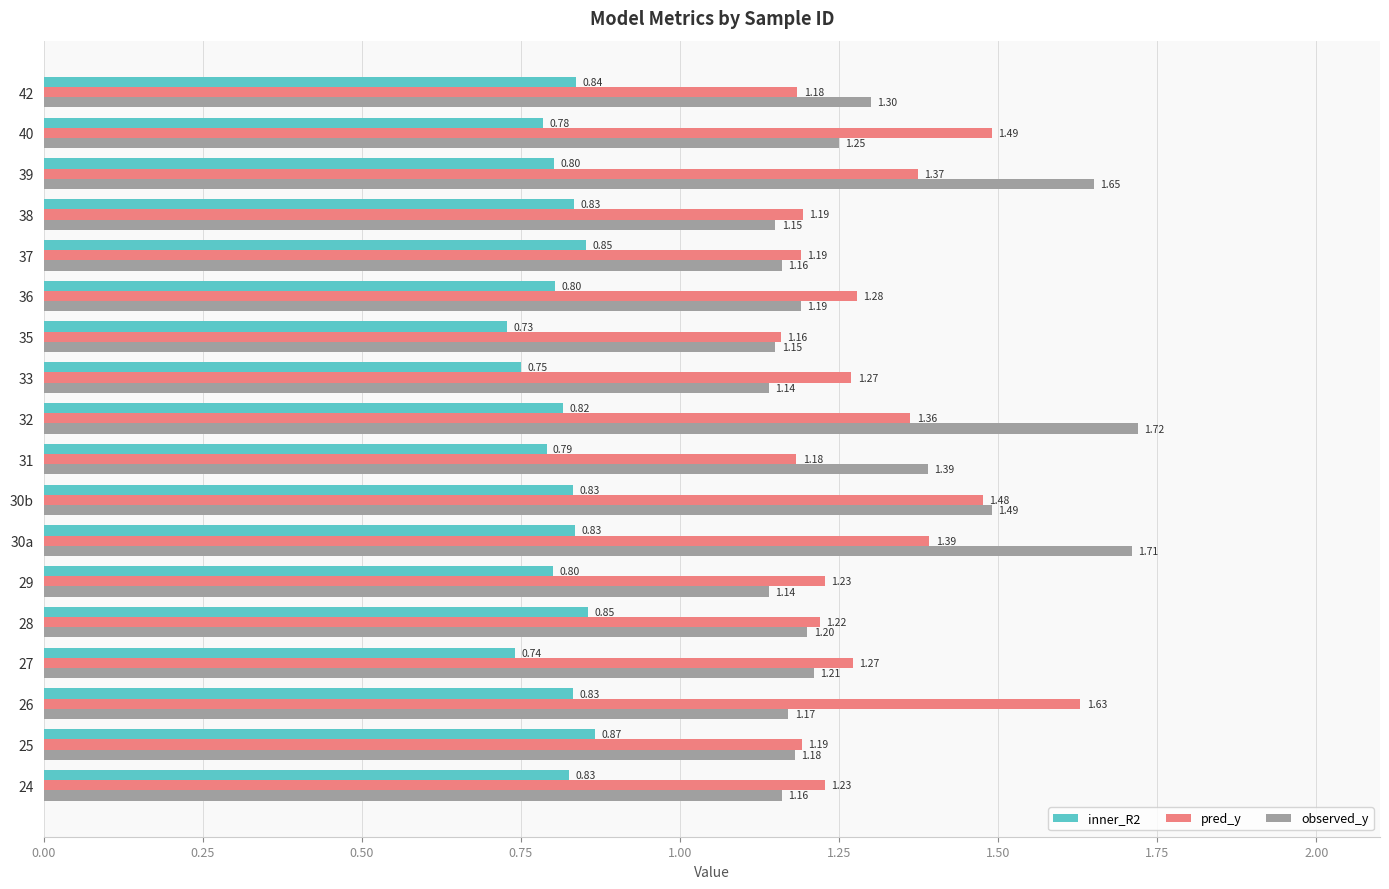

At how many categories does at least one series exceed 1?

18